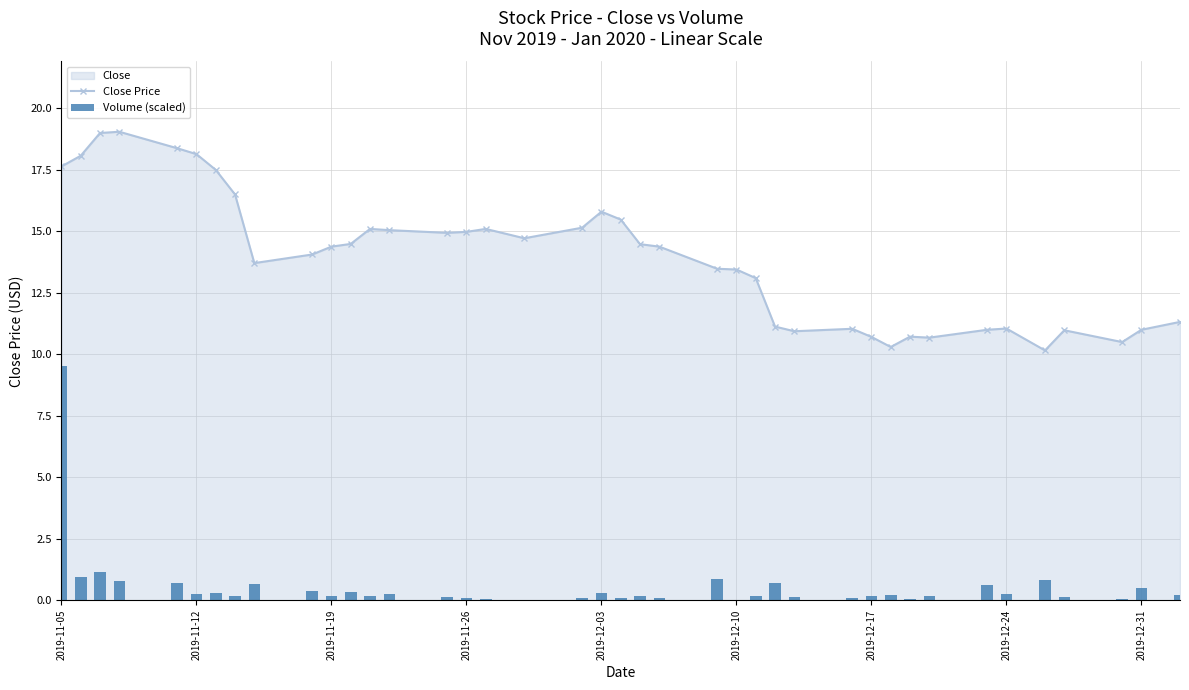

Reading right to left, what are all the values shown in this chart?

Close Price: 11.3	11.0	10.5	11.0	10.2	11.1	11.0	10.7	10.7	10.3	10.7	11.0	10.9	11.1	13.1	13.4	13.5	14.4	14.5	15.5	15.8	15.2	14.7	15.1	15.0	14.9	15.1	15.1	14.5	14.4	14.1	13.7	16.5	17.5	18.1	18.4	19.1	19.0	18.1	17.6
Volume (scaled): 0.2	0.5	0.1	0.1	0.8	0.2	0.6	0.2	0.1	0.2	0.2	0.1	0.1	0.7	0.2	0.0	0.9	0.1	0.2	0.1	0.3	0.1	0.0	0.0	0.1	0.1	0.3	0.2	0.3	0.2	0.4	0.7	0.2	0.3	0.2	0.7	0.8	1.2	1.0	9.5